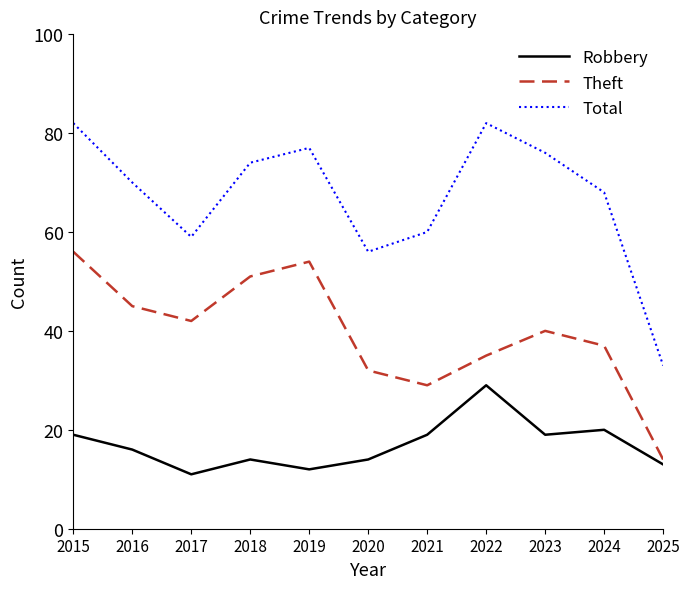

Which series changed the most between 2017 and 2020?

Theft